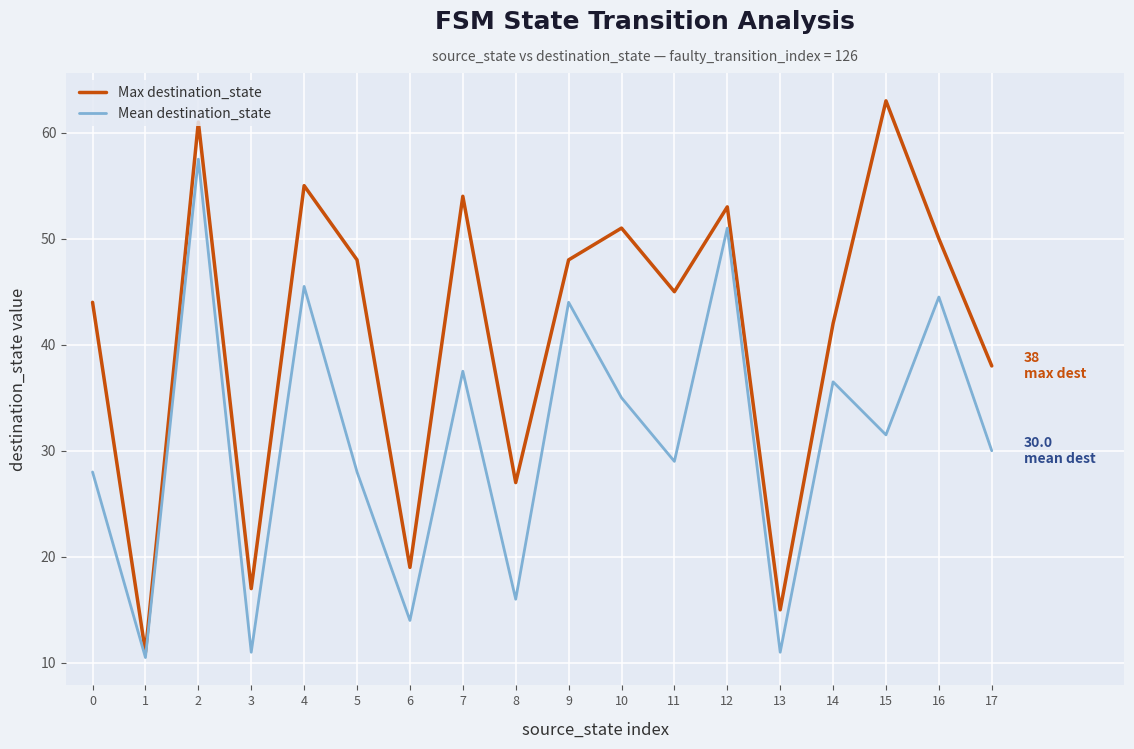

Which series changed the most between 2 and 6?

Mean destination_state